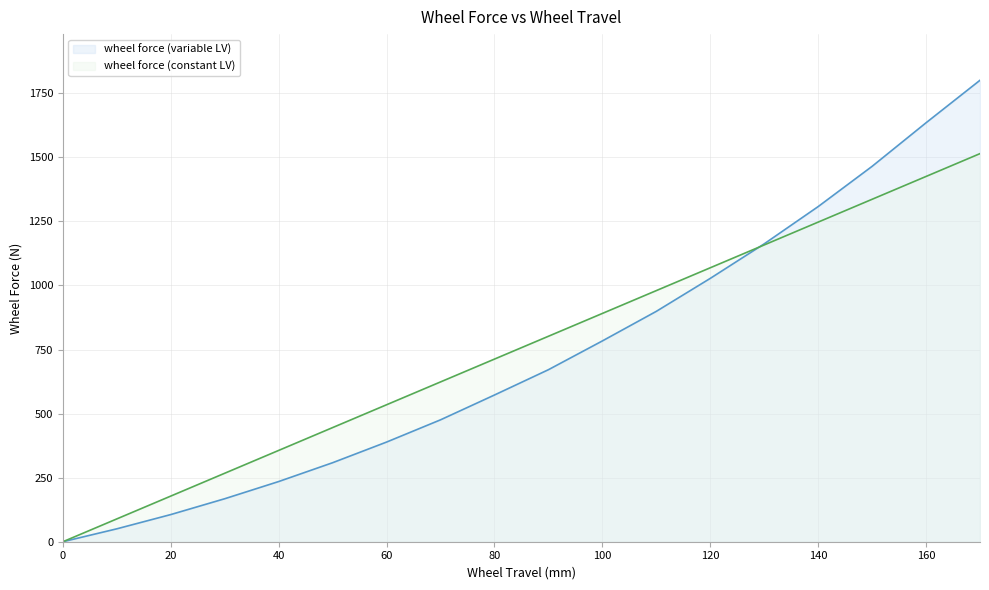

What is the sum of all wheel force (variable LV) values?

13055.6